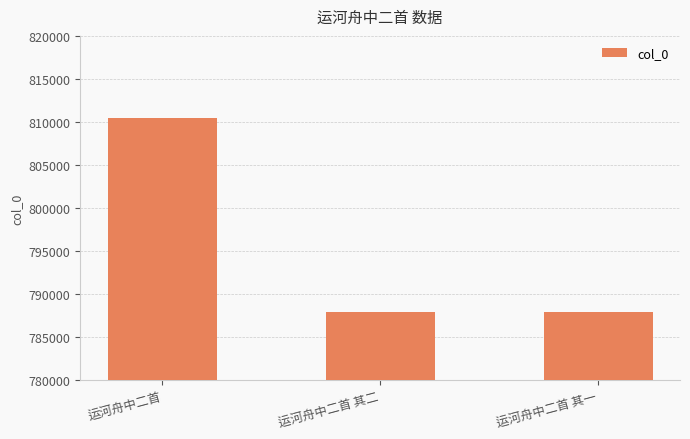

Does the chart contain stacked bars?

No